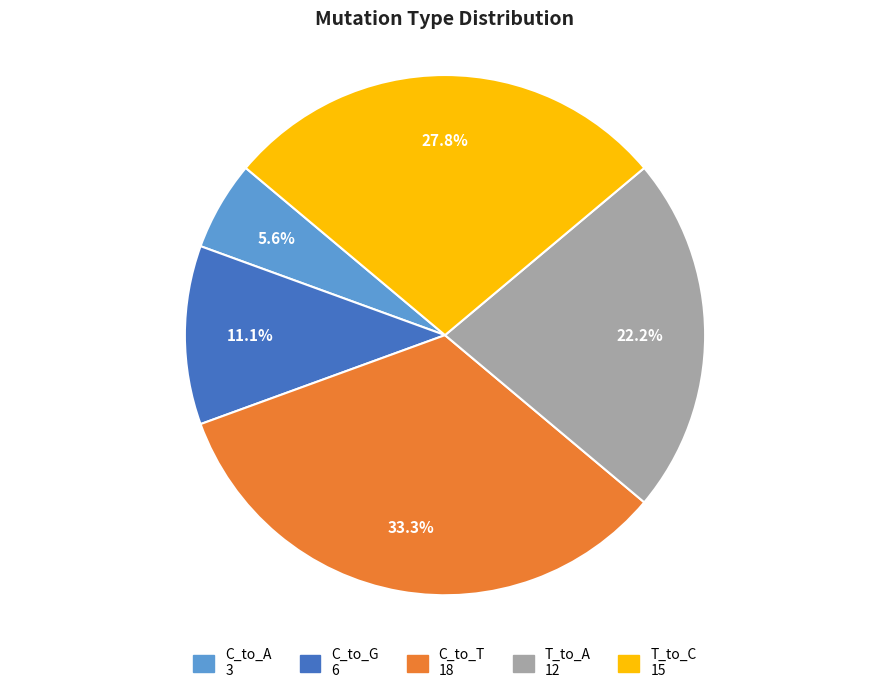

Is there a majority slice in this chart?

No